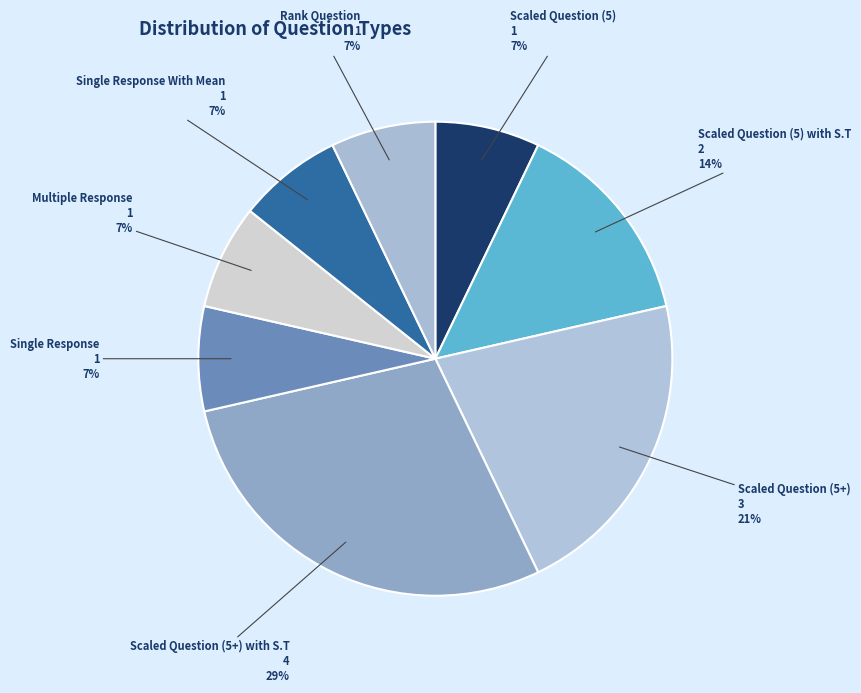

To the nearest percent, what is the average slice percentage?

12%